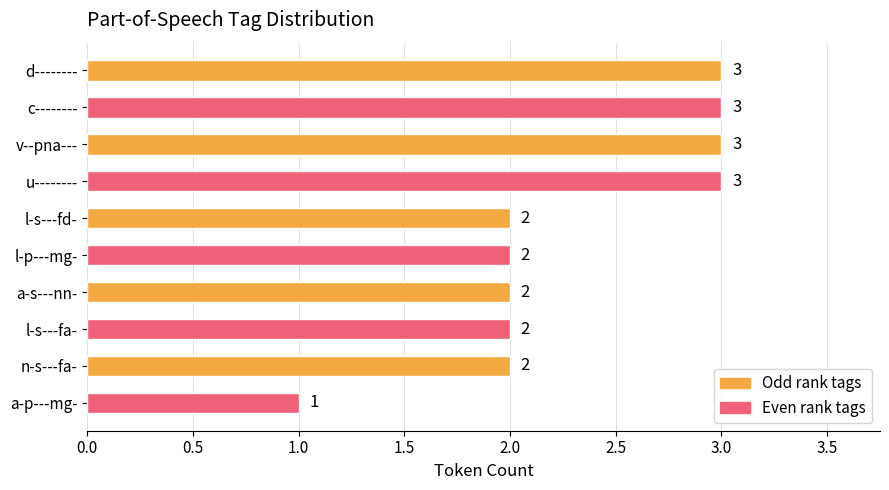

What is the label of the 1st bar from the bottom?

a-p---mg-